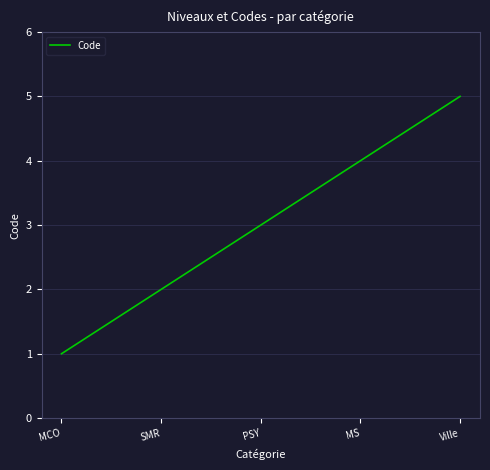

Reading left to right, extract all data points from this chart.

MCO=1	SMR=2	PSY=3	MS=4	Ville=5